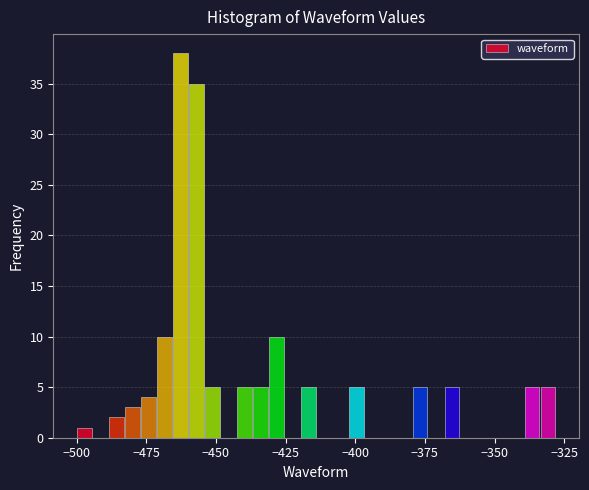

Around what value on the x-axis is the tallest bar? Give the approximate position of its centre, as read against the axis.

-465